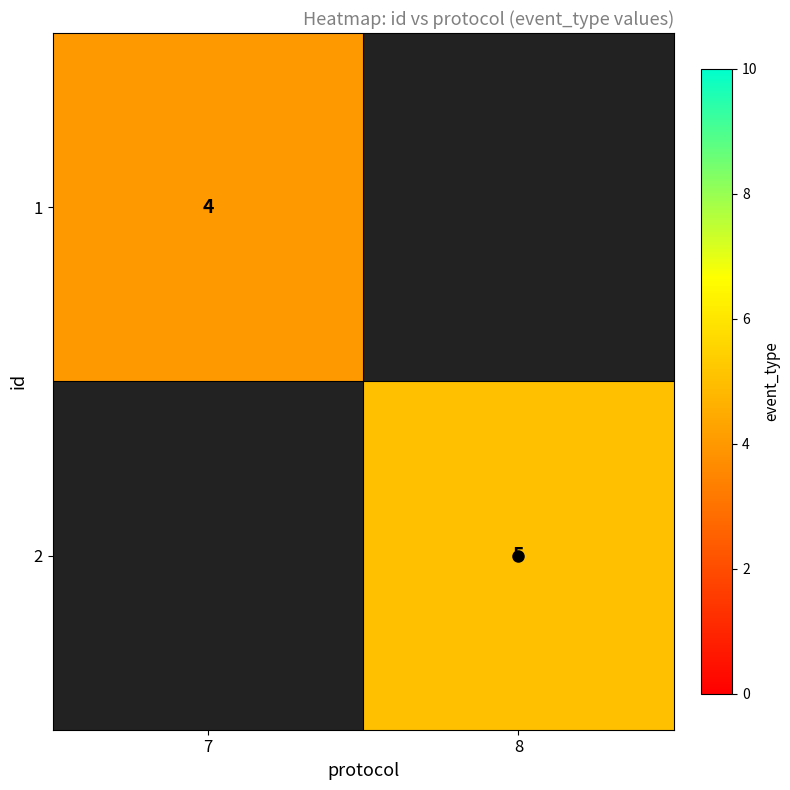

How many categories are shown in the chart?

2